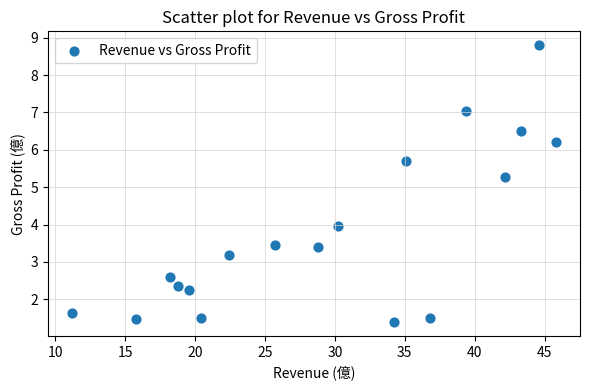

What Y value in the scatter plot is closest to 5?

5.3